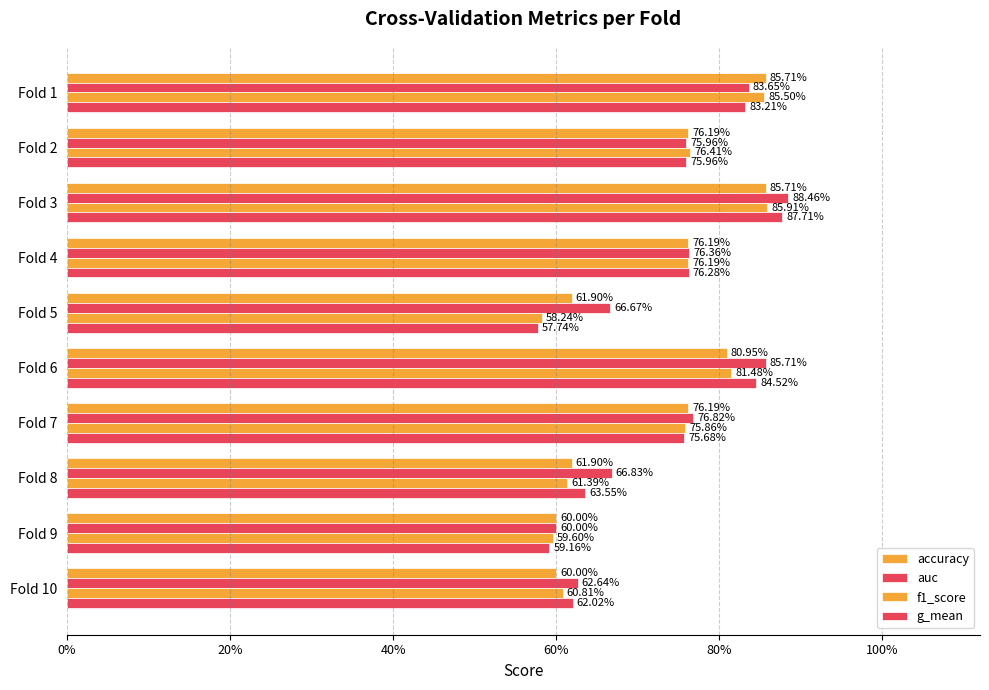

How many groups of bars are there?

10